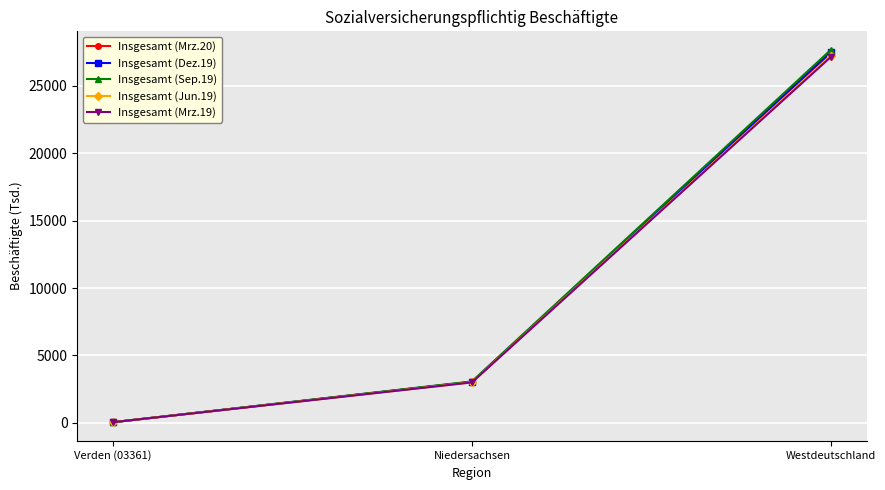

What is the value of the Insgesamt (Jun.19) point at the 3rd from the left?

27223.4